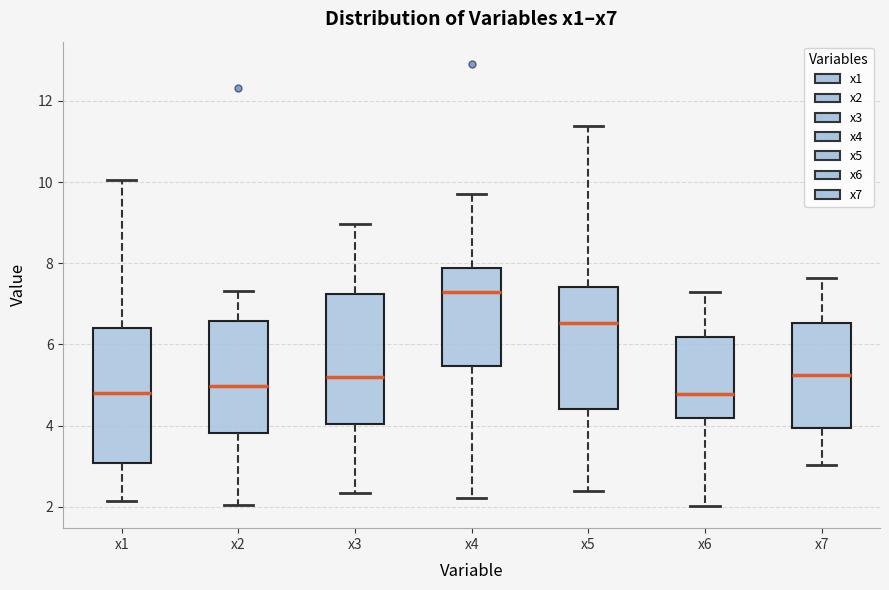

Reading left to right, read every box against the y-axis: the position of its median line, the range the box covers, and the ends of its whiskers. The values are not printed on the chart, so give them approximately, as read against the axis.

x1: median 4.8, box 3.0 to 6.4, whiskers 2.2 to 10.0
x2: median 5.0, box 3.8 to 6.6, whiskers 2.0 to 7.4
x3: median 5.2, box 4.0 to 7.2, whiskers 2.4 to 9.0
x4: median 7.2, box 5.4 to 7.8, whiskers 2.2 to 9.6
x5: median 6.6, box 4.4 to 7.4, whiskers 2.4 to 11.4
x6: median 4.8, box 4.2 to 6.2, whiskers 2.0 to 7.2
x7: median 5.2, box 4.0 to 6.6, whiskers 3.0 to 7.6